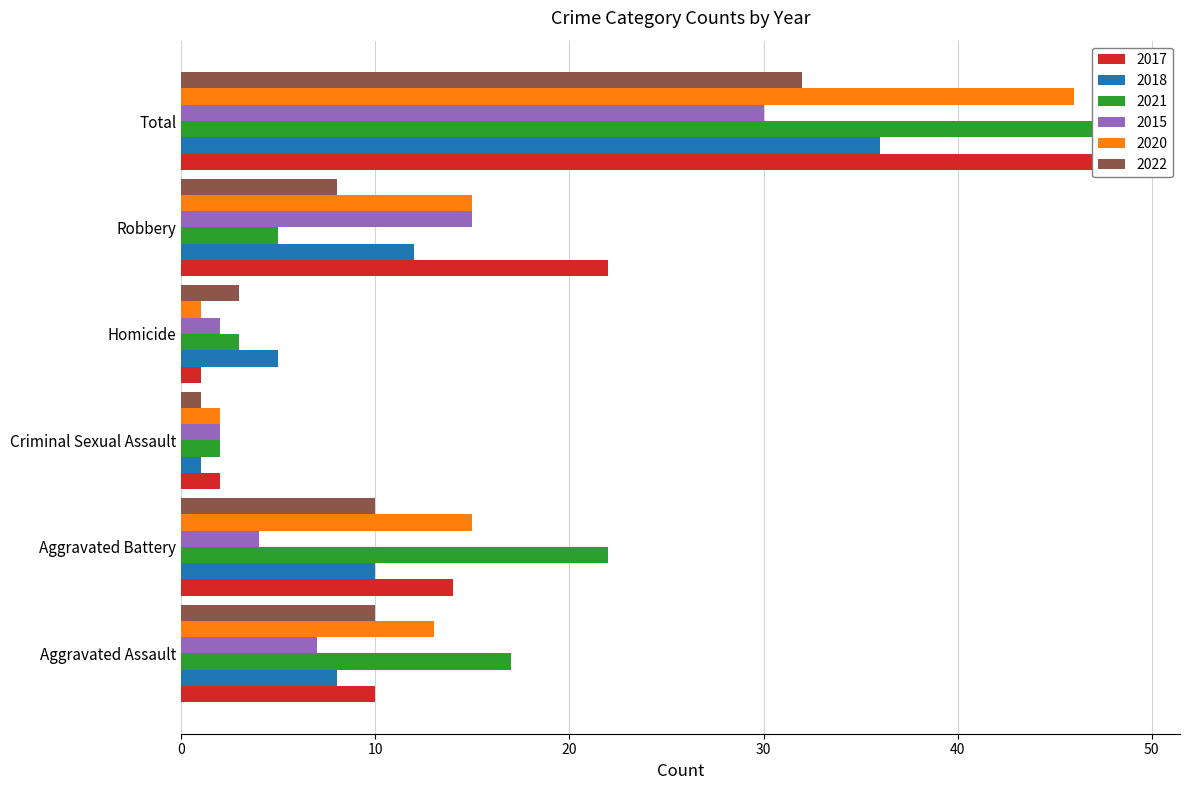

The value of 2015 at Criminal Sexual Assault is 2. True or false?

True